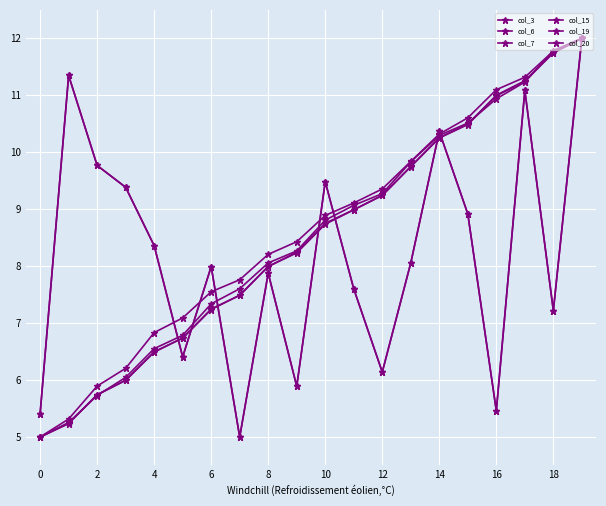

Is this an area chart (filled region under the line)?

No